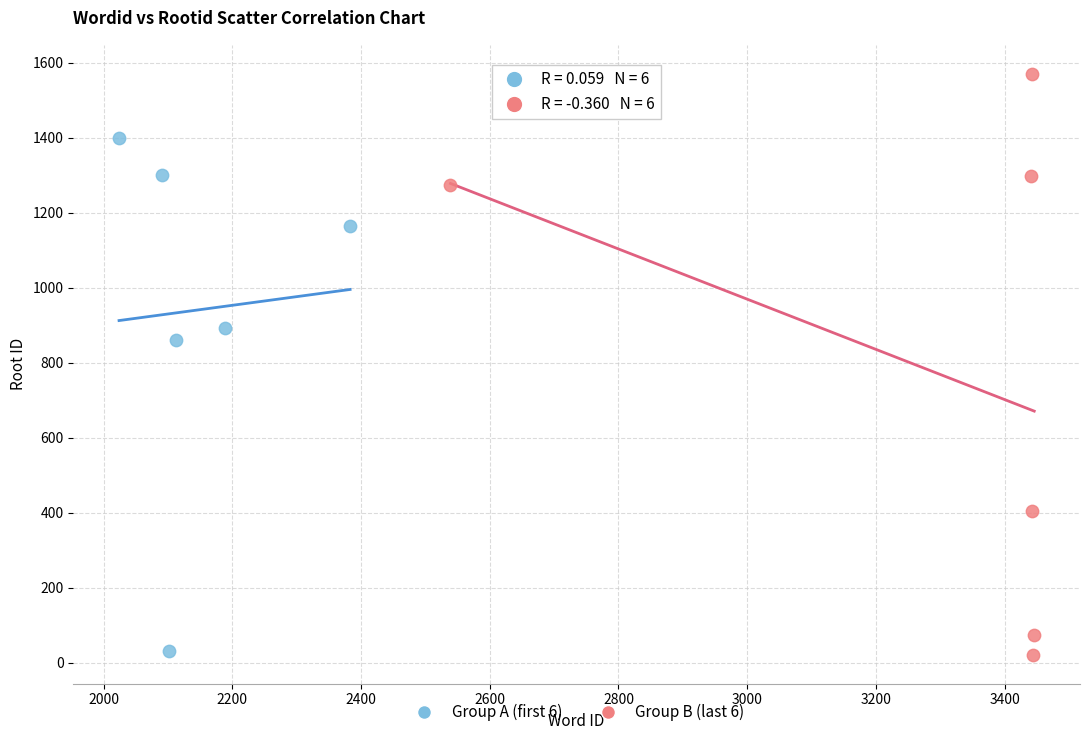

Which series has the widest spread of Y values?

Group B (last 6)